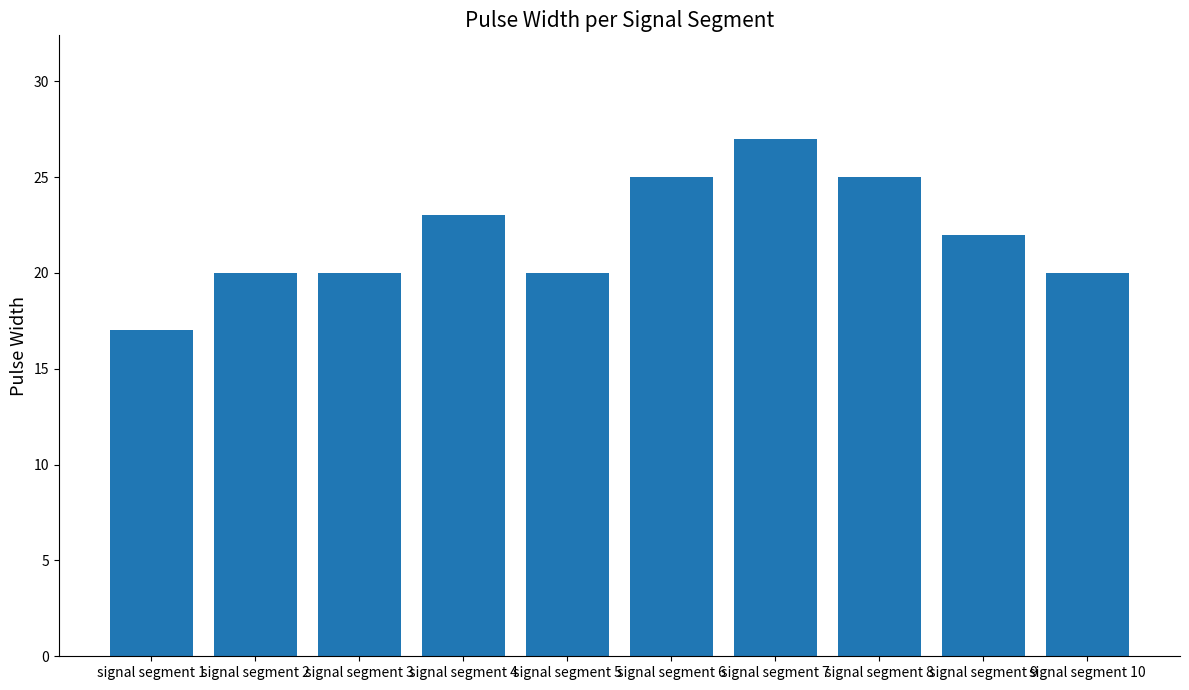

The chart shows a value of 10 at signal segment 7. True or false?

False